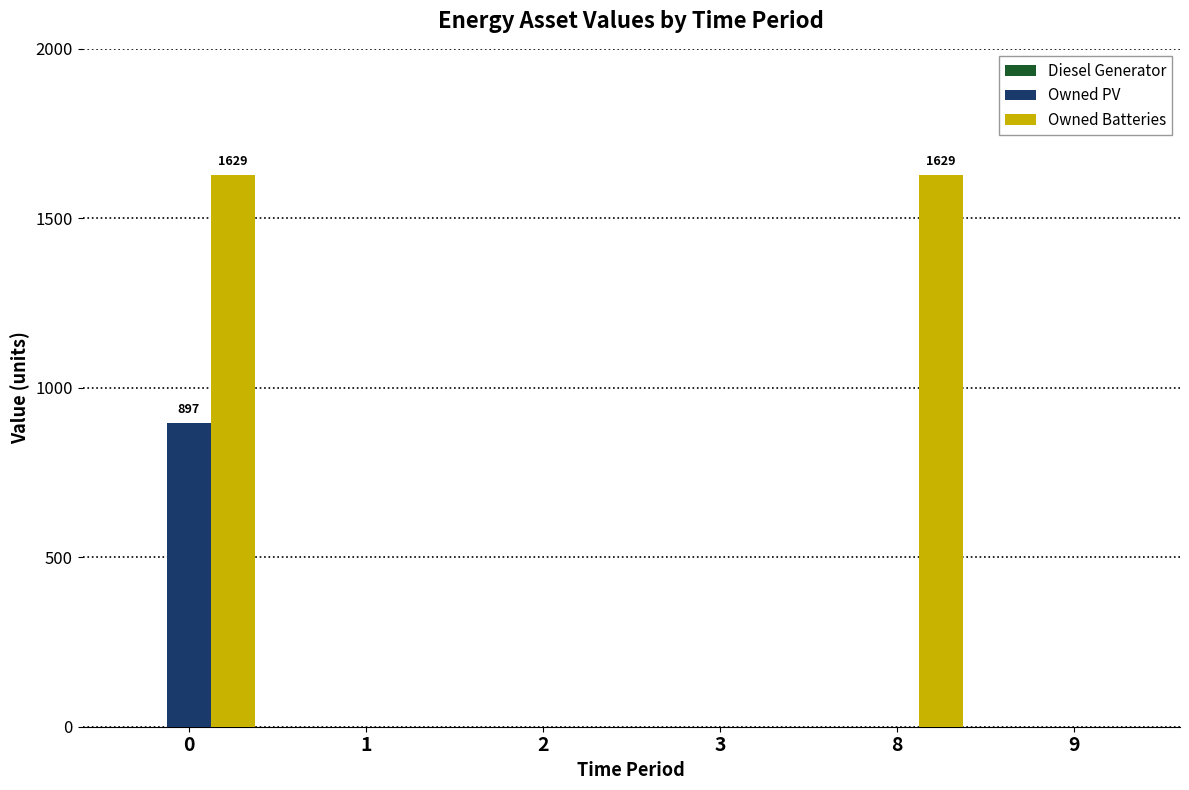

What is the maximum value shown in the chart?

1629